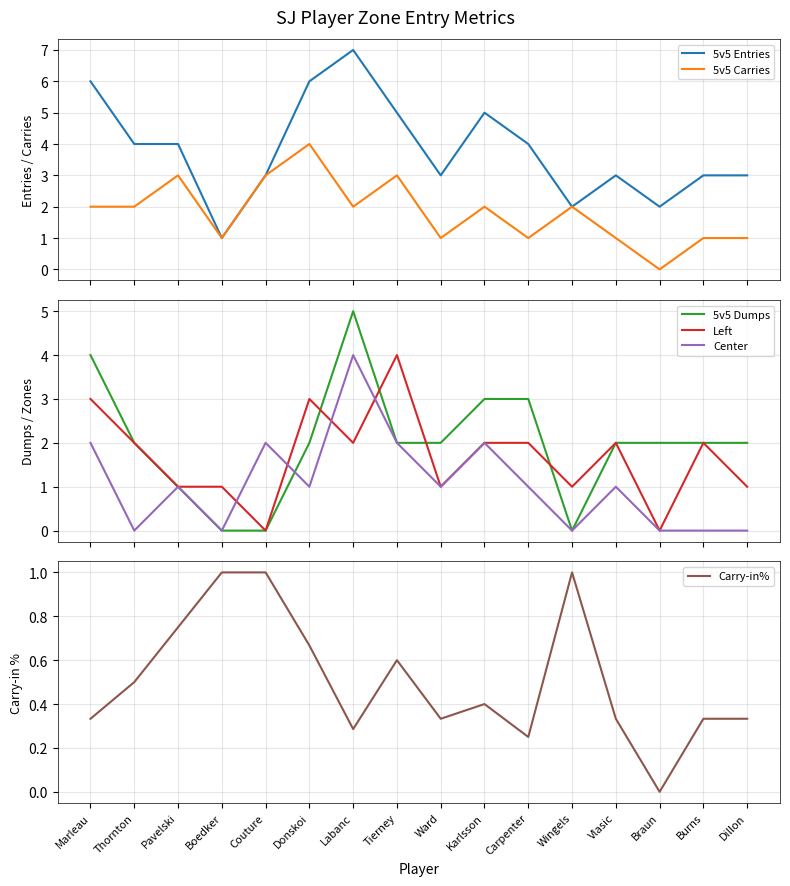

What is the value of the 5v5 Dumps point at the 10th from the left?

3.0